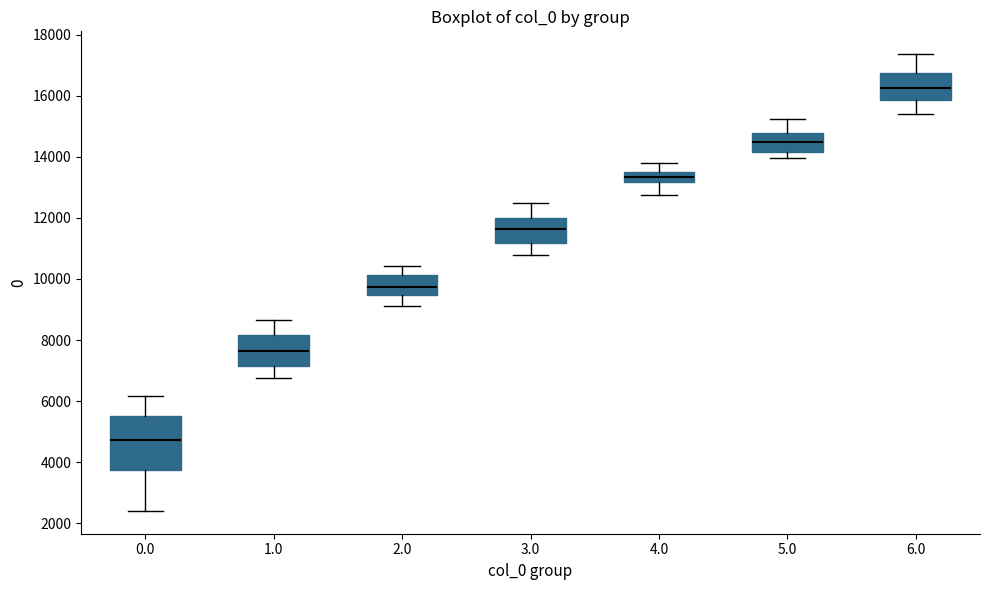

Reading left to right, transcribe this box plot: for each box, give where its median line is, the range the box spans, and where its two whiskers end, as read against the y-axis. The values are not printed on the chart, so give them approximately, as read against the axis.

0.0: median 4800, box 3800 to 5600, whiskers 2400 to 6200
1.0: median 7600, box 7200 to 8200, whiskers 6800 to 8600
2.0: median 9800, box 9400 to 10200, whiskers 9200 to 10400
3.0: median 11600, box 11200 to 12000, whiskers 10800 to 12400
4.0: median 13400 (inside the box), box 13200 to 13400, whiskers 12800 to 13800
5.0: median 14400, box 14200 to 14800, whiskers 14000 to 15200
6.0: median 16200, box 15800 to 16800, whiskers 15400 to 17400